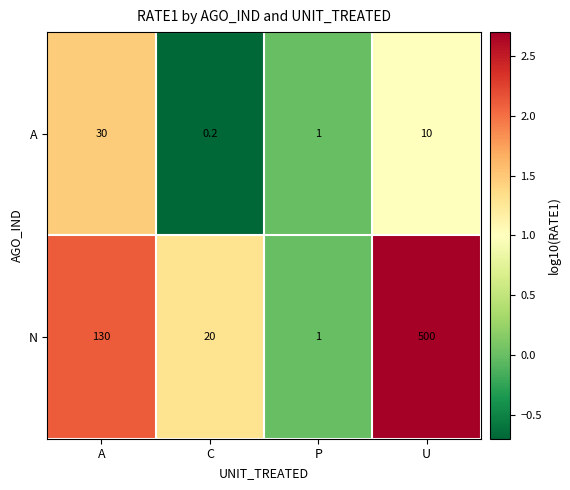

What is the total value across all series at C?

20.2